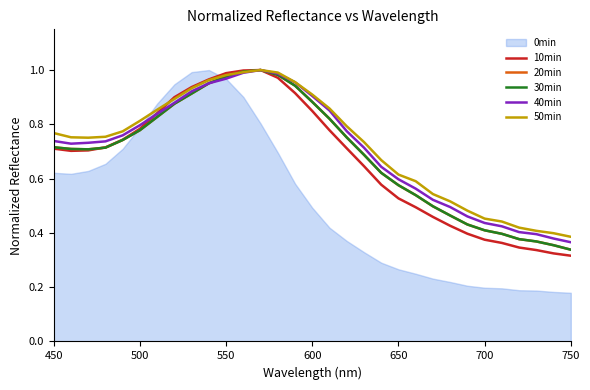

How many interior local valleys does the 10min series have?

1